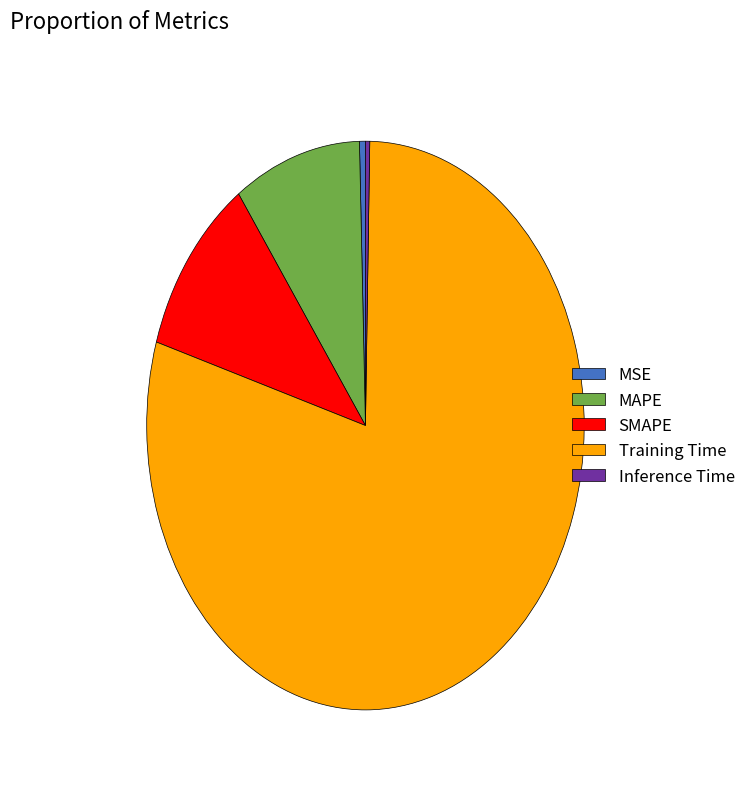

What is the largest slice in the pie chart?

Training Time